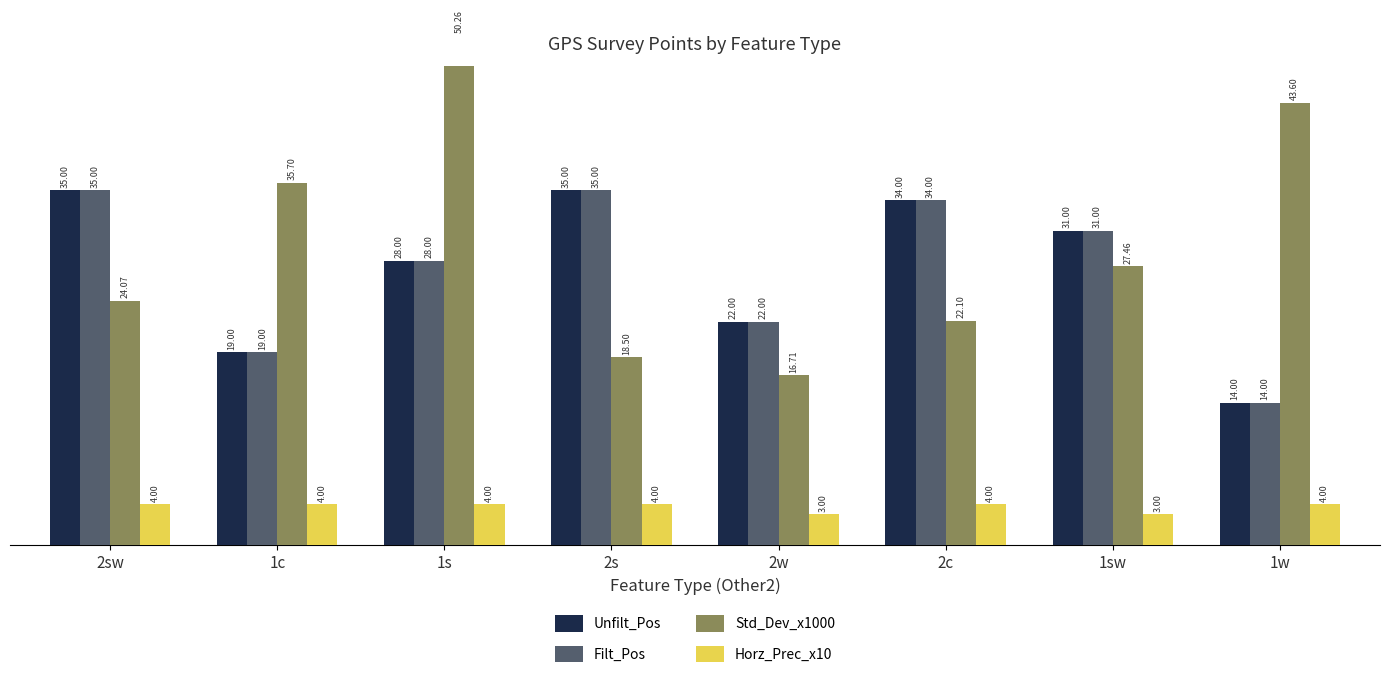

Does the chart contain stacked bars?

No